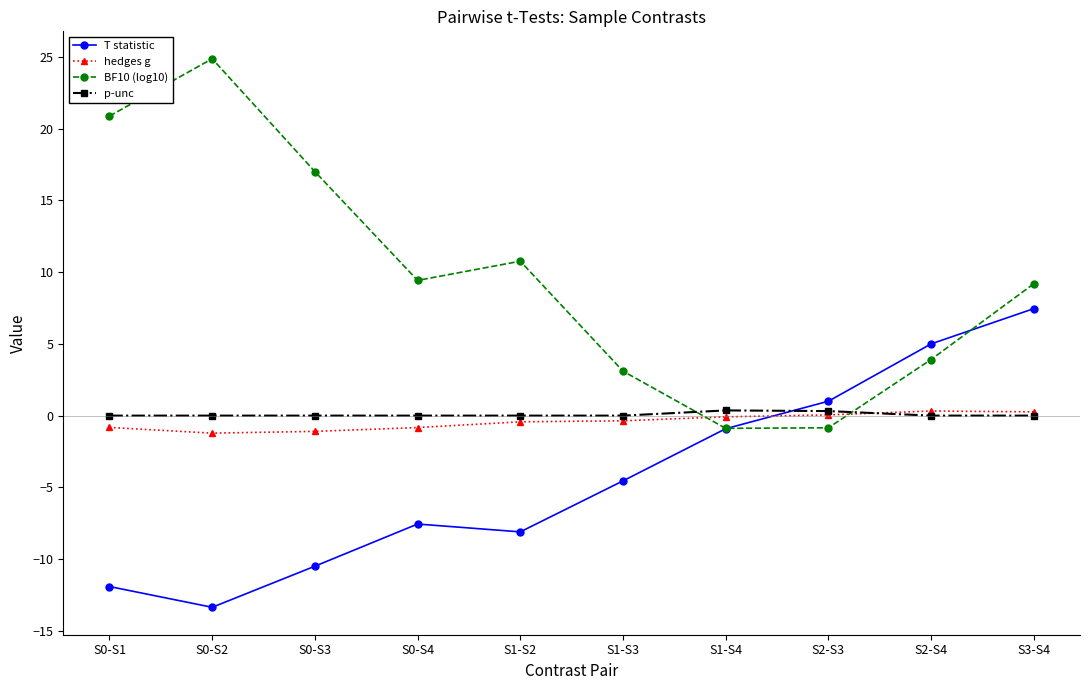

Which series ends up on top after the final intersection of T statistic and hedges g?

T statistic